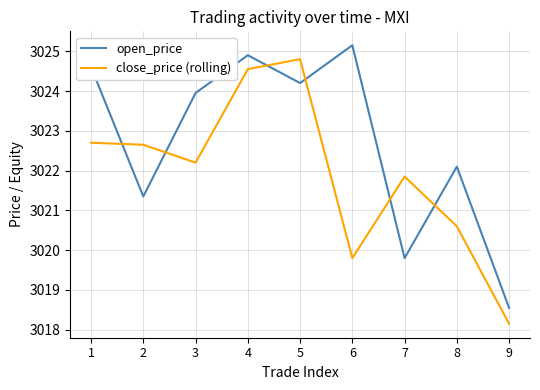

Which series has the largest total across all categories?

open_price